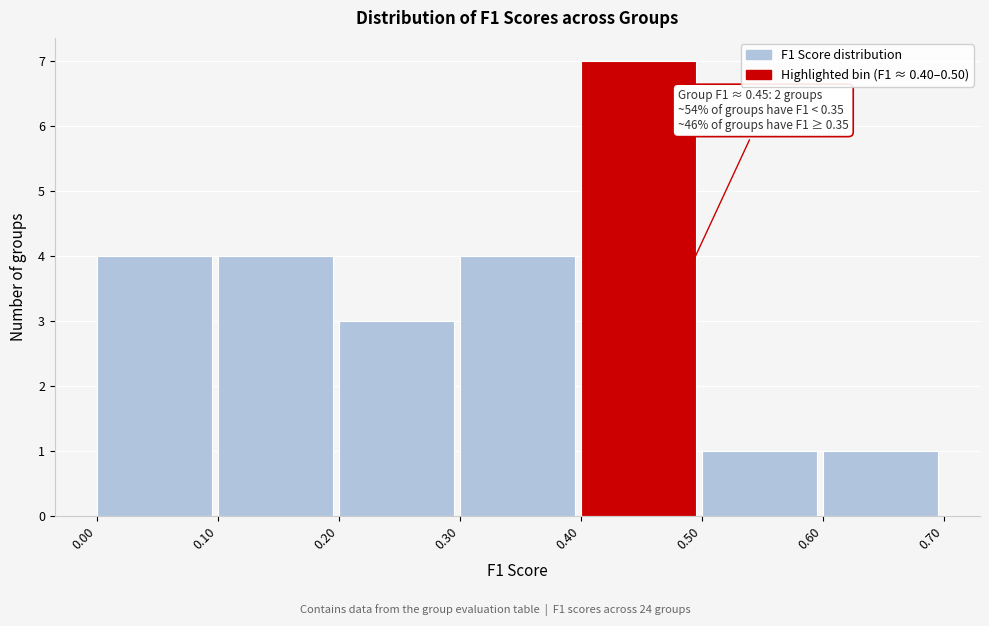

Over which range of the x-axis is the bar tallest?

0.40 to 0.50